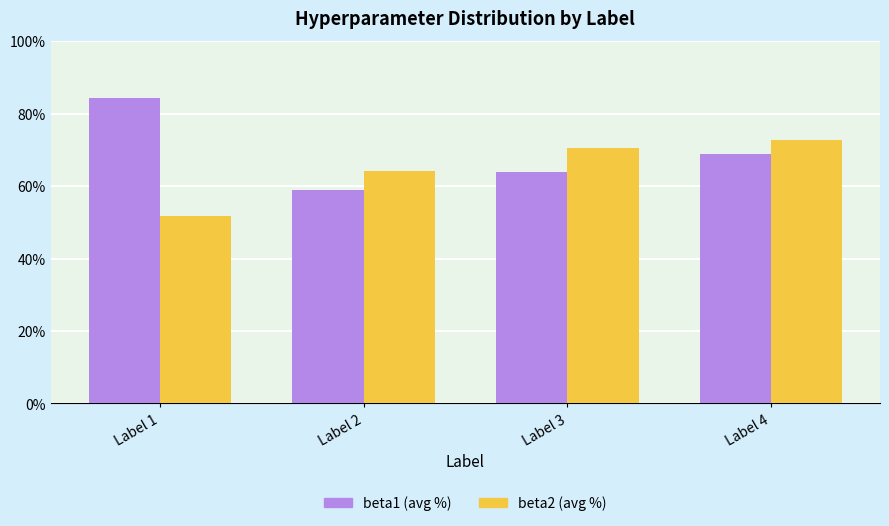

What is the value of the beta2 (avg %) bar at the 1st from the left?

51.6